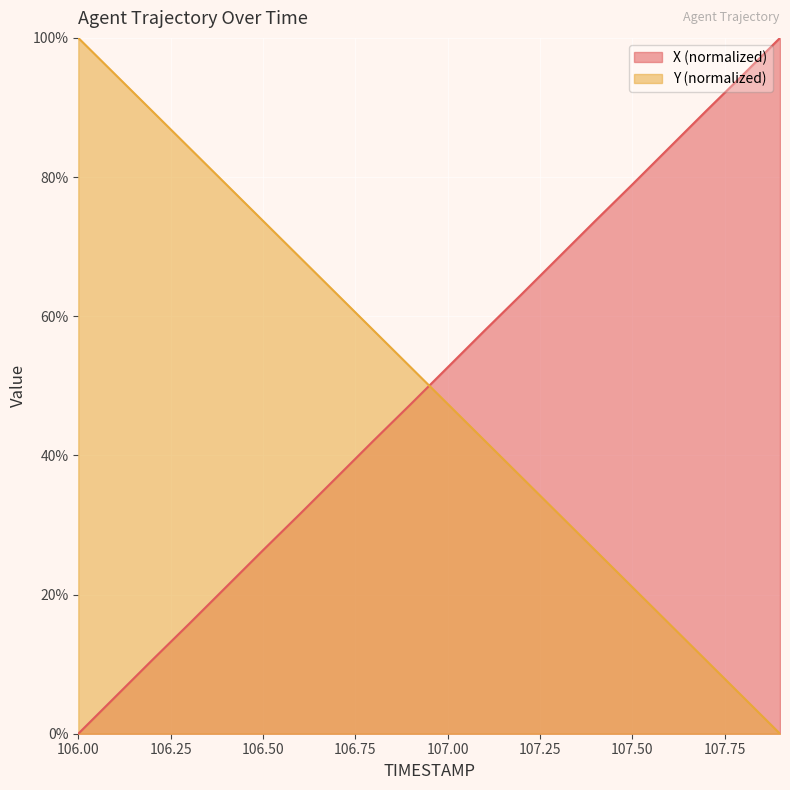

Reading right to left, extract all data points from this chart.

X: 107.9=100.0	107.8=94.7	107.7=89.5	107.6=84.2	107.5=78.9	107.4=73.7	107.3=68.4	107.2=63.1	107.1=57.9	107.0=52.6	106.9=47.4	106.8=42.1	106.7=36.9	106.6=31.6	106.5=26.4	106.4=21.1	106.3=15.8	106.2=10.6	106.1=5.3	106.0=0.0
Y: 107.9=0.0	107.8=5.3	107.7=10.5	107.6=15.8	107.5=21.1	107.4=26.3	107.3=31.6	107.2=36.9	107.1=42.1	107.0=47.4	106.9=52.7	106.8=57.9	106.7=63.2	106.6=68.5	106.5=73.7	106.4=79.0	106.3=84.2	106.2=89.5	106.1=94.7	106.0=100.0